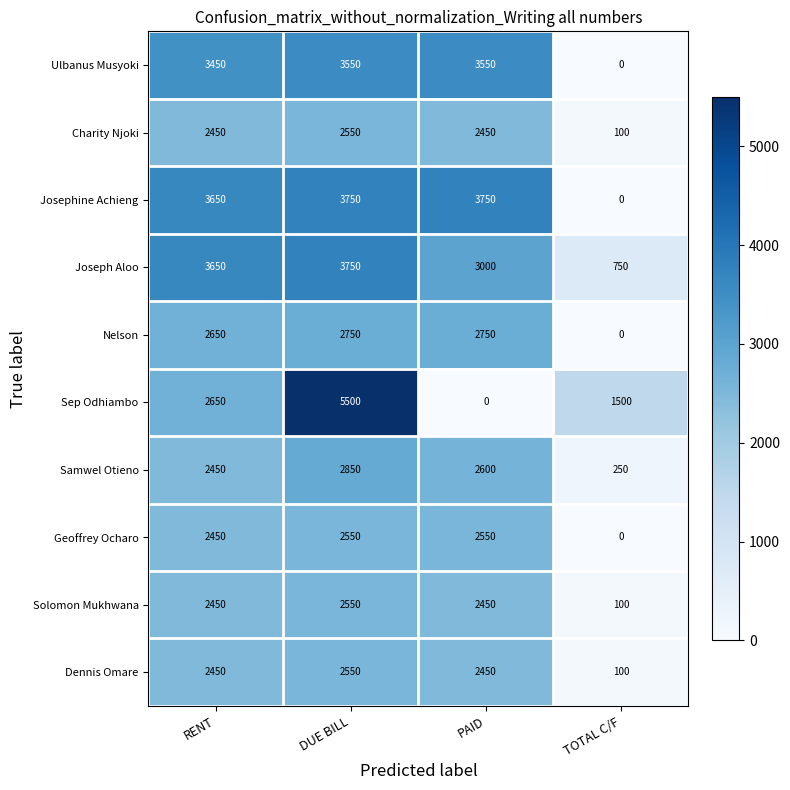

What is the difference between the second highest and minimum values in the Josephine Achieng series?

3750